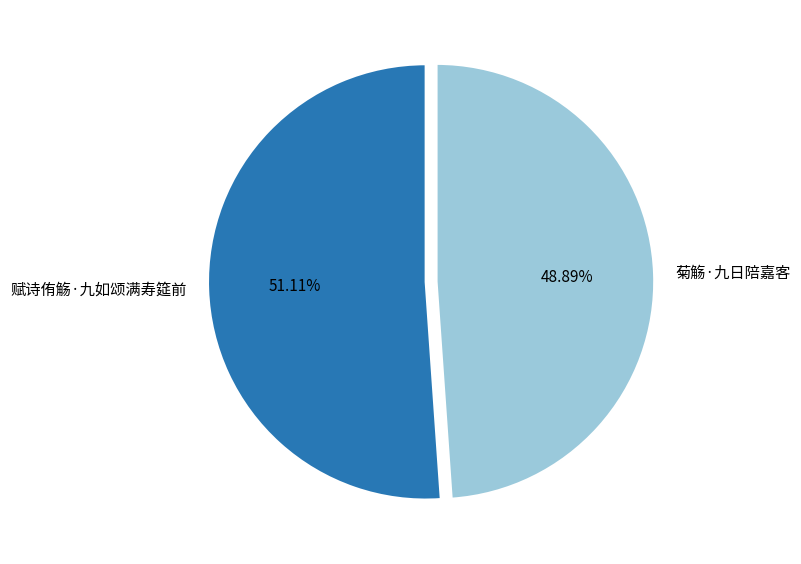

Rank the categories by value from highest to lowest.

赋诗侑觞·九如颂满寿筵前, 菊觞·九日陪嘉客